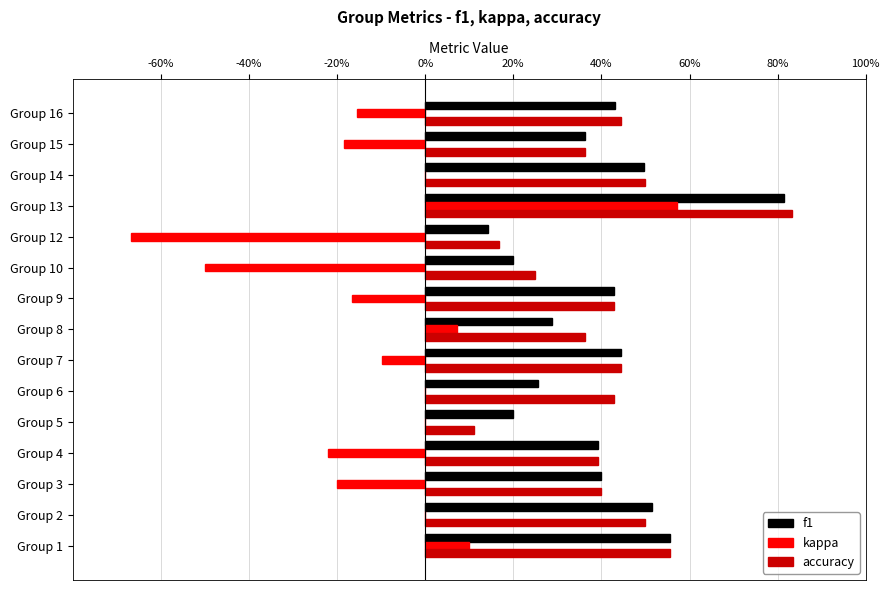

What are all the series names shown in the legend?

f1, kappa, accuracy